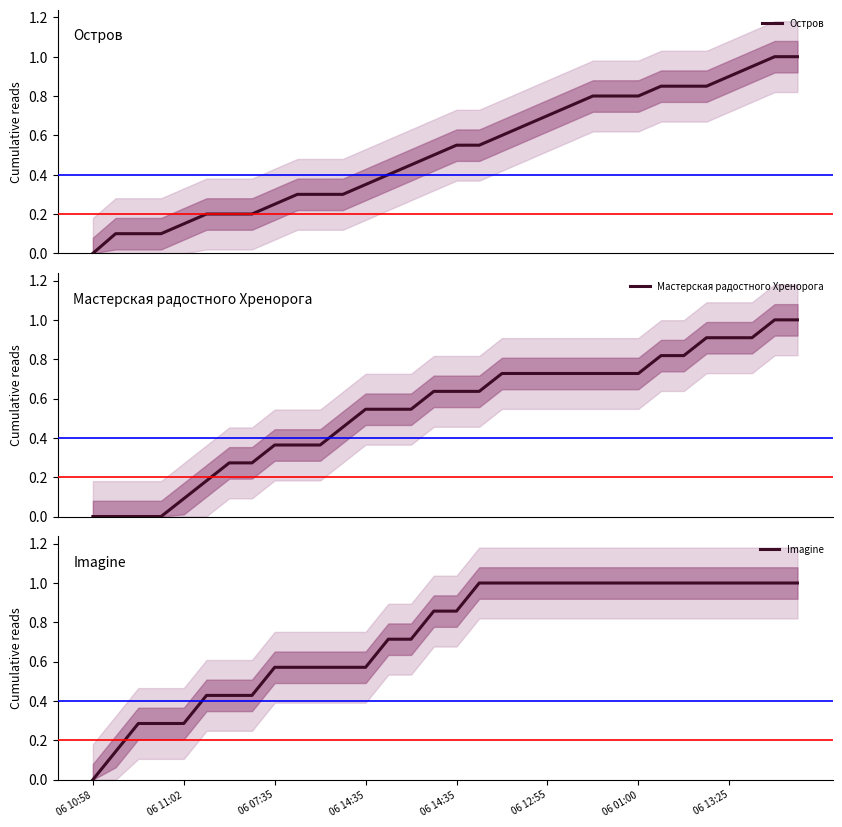

Which category has the lowest value in the Остров series?

06 10:58